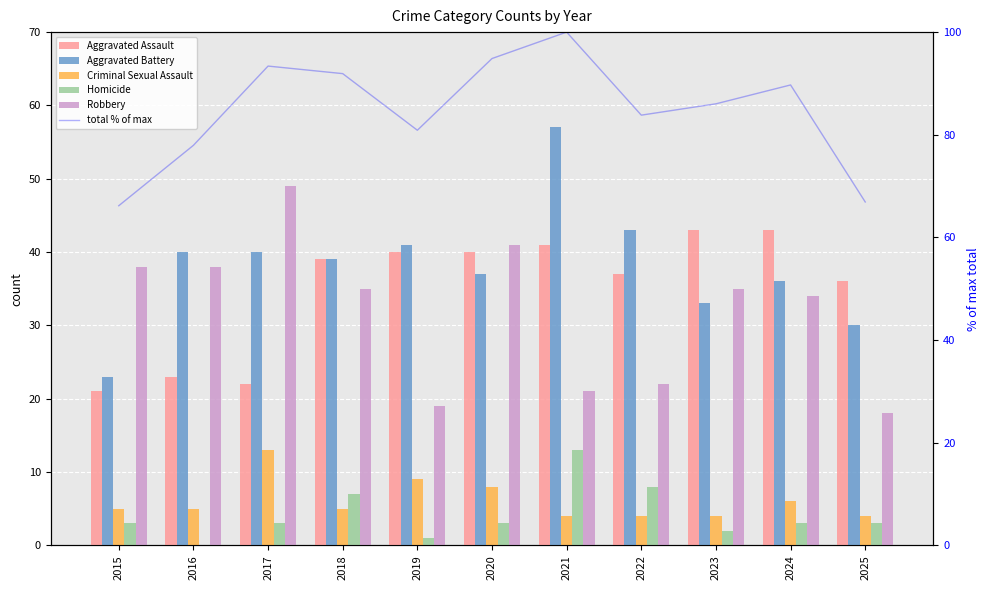

At which label is total % of max closest to 83?

2022